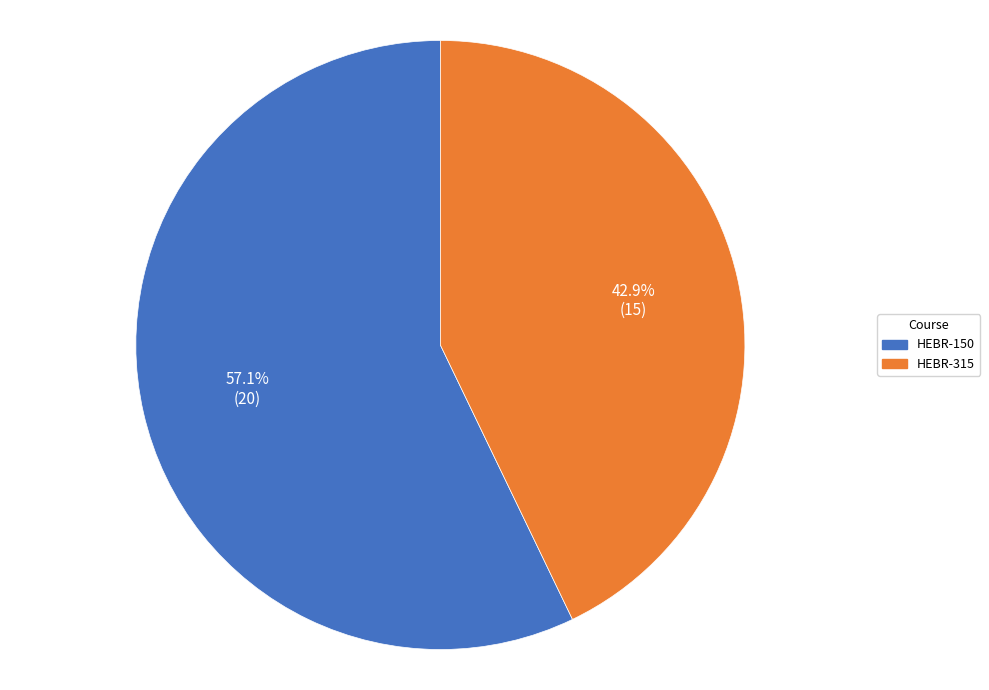

How many segments does this pie chart have?

2